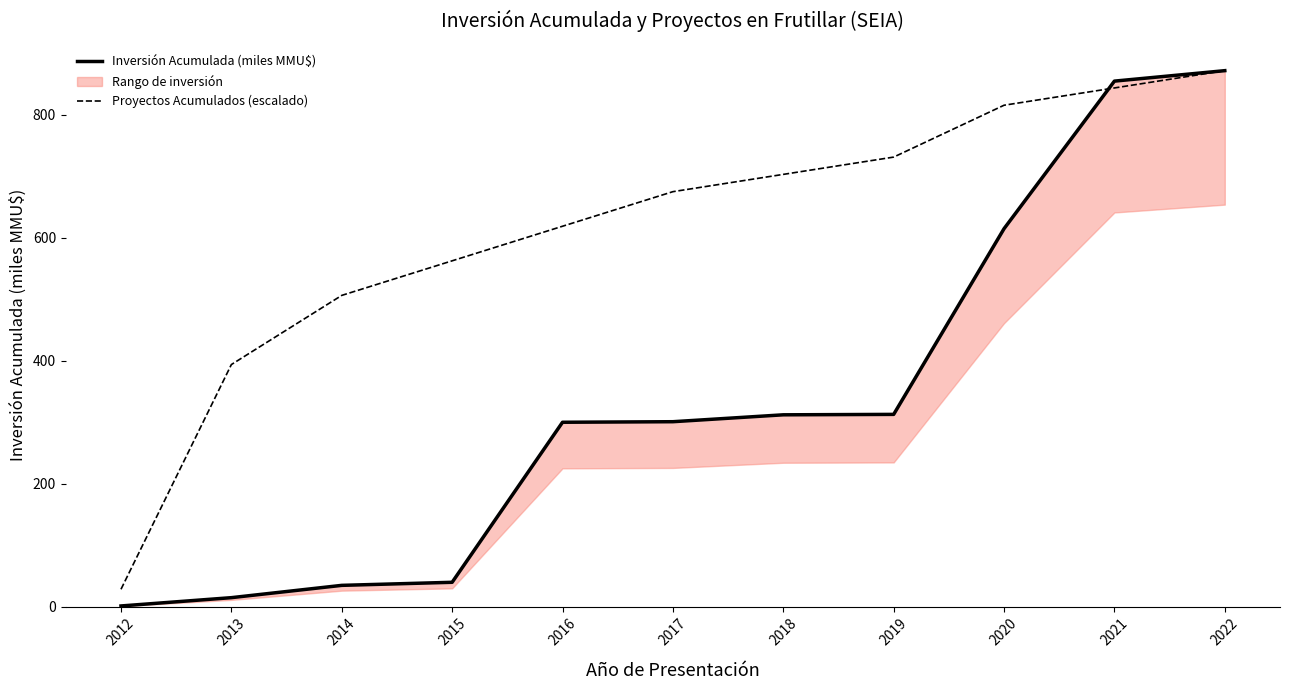

What is the sum of the Proyectos Acumulados (escalado) values at 2013 and 2018?

1096.5